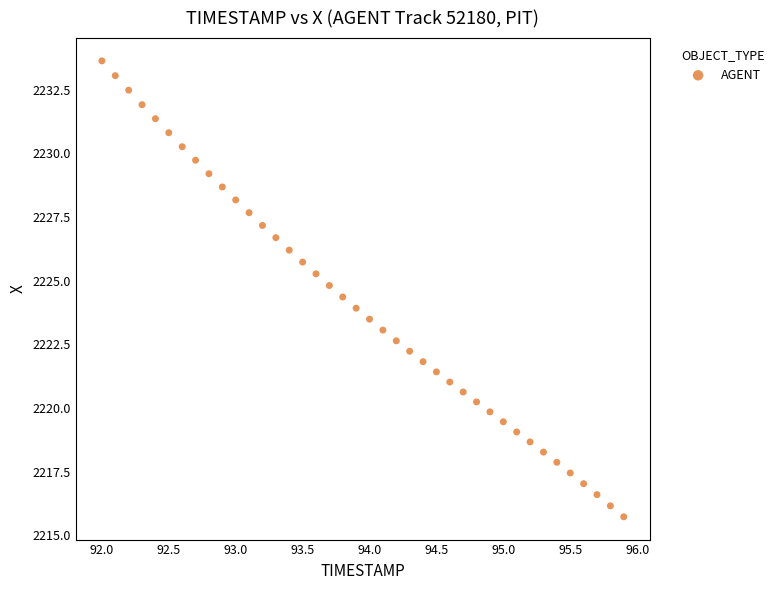

What is the range of X values (max minus min)?

3.9